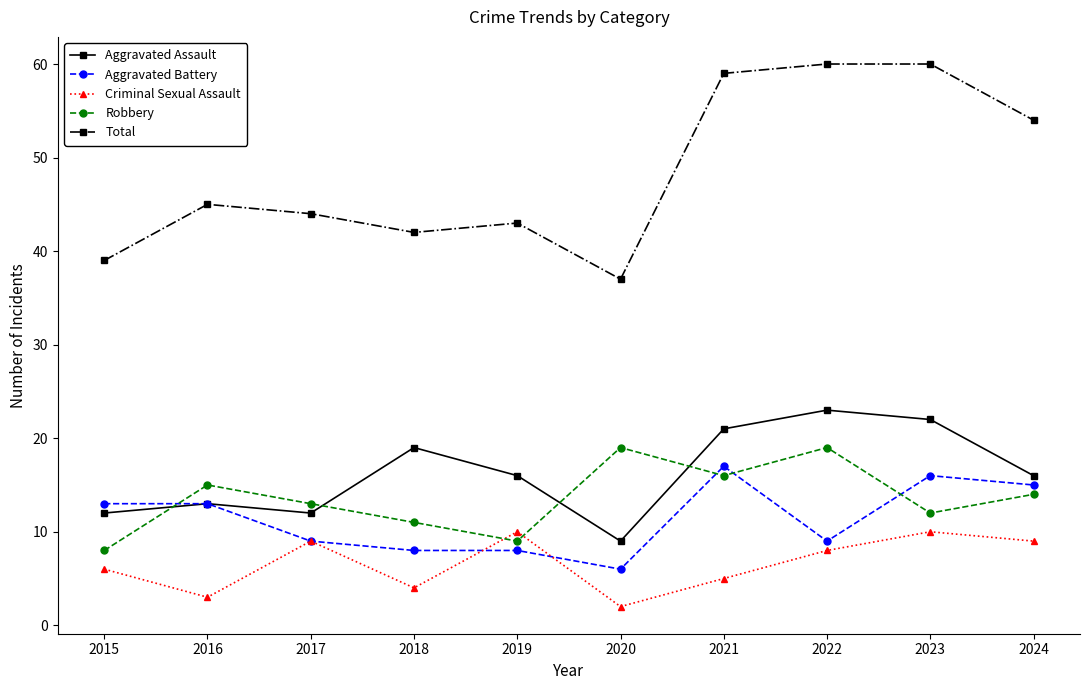

Reading left to right, list all the values displayed in this chart.

Aggravated Assault: 2015=12	2016=13	2017=12	2018=19	2019=16	2020=9	2021=21	2022=23	2023=22	2024=16
Aggravated Battery: 2015=13	2016=13	2017=9	2018=8	2019=8	2020=6	2021=17	2022=9	2023=16	2024=15
Criminal Sexual Assault: 2015=6	2016=3	2017=9	2018=4	2019=10	2020=2	2021=5	2022=8	2023=10	2024=9
Robbery: 2015=8	2016=15	2017=13	2018=11	2019=9	2020=19	2021=16	2022=19	2023=12	2024=14
Total: 2015=39	2016=45	2017=44	2018=42	2019=43	2020=37	2021=59	2022=60	2023=60	2024=54